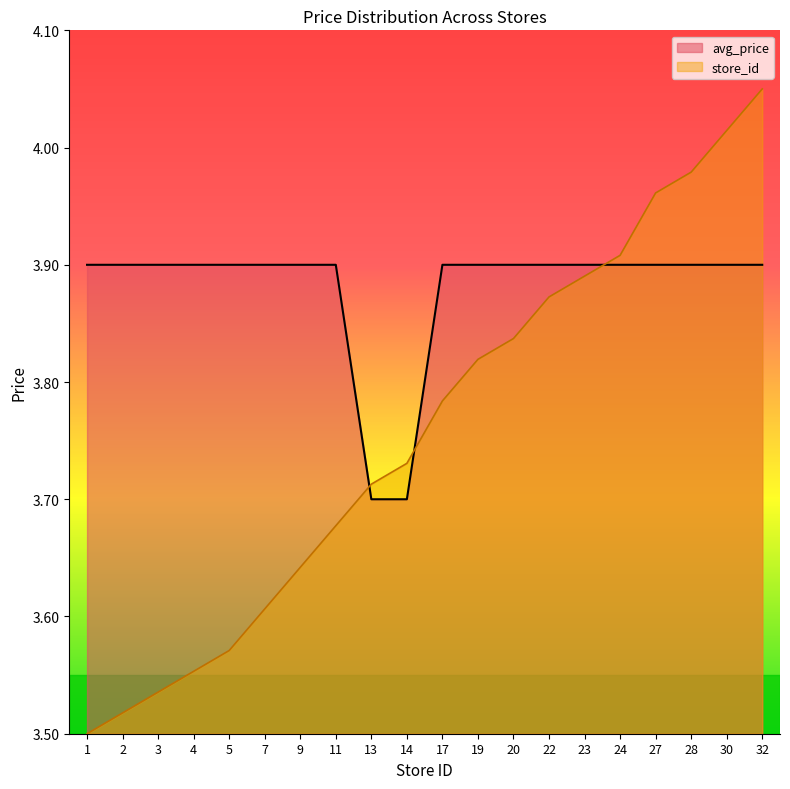

List the series in order of their overall mean, lowest first.

store_id, avg_price